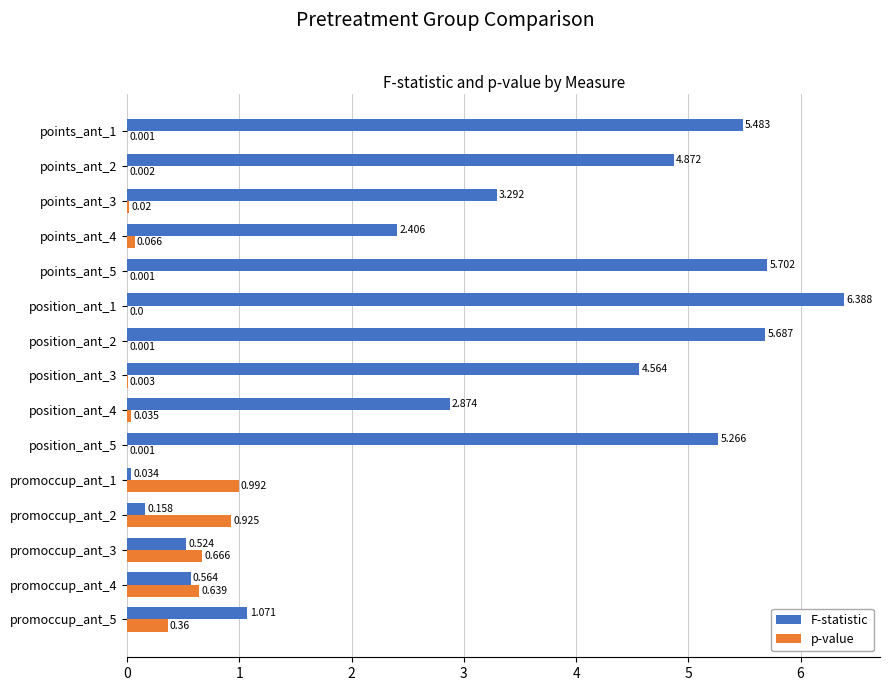

Is the value of F-statistic at position_ant_2 greater than the value of p-value at promoccup_ant_5?

Yes